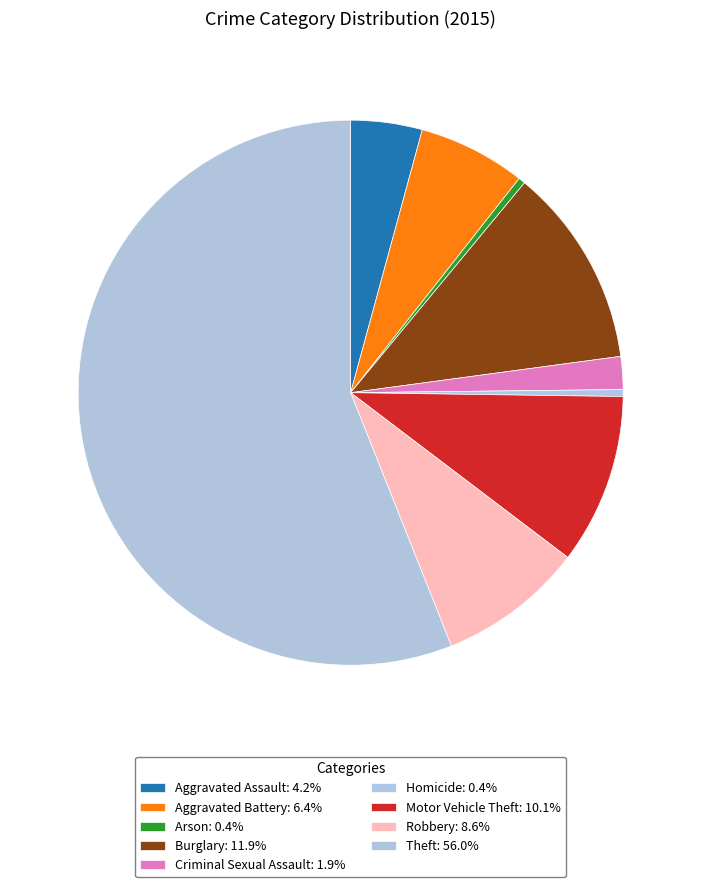

The Robbery slice represents 17% of the pie. True or false?

False